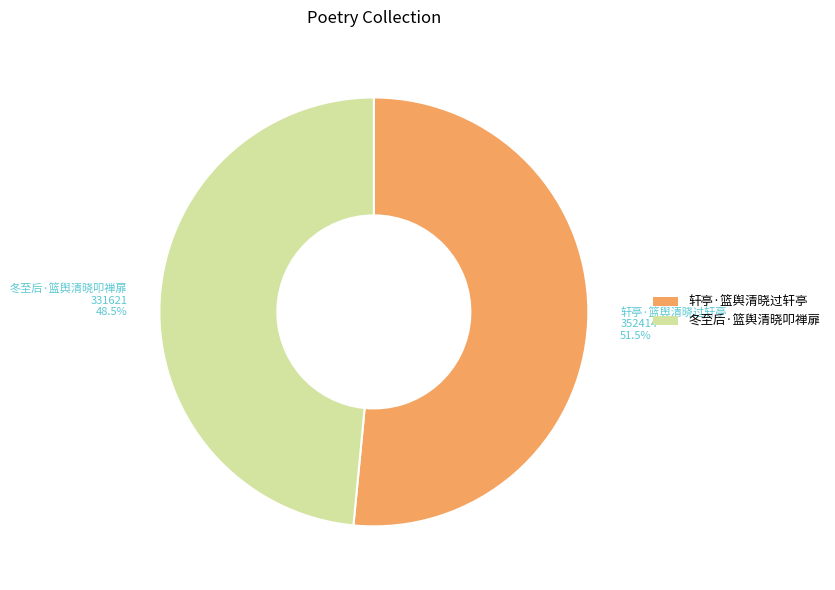

Approximately how many times larger is the value at 冬至后·篮舆清晓叩禅扉 compared to 轩亭·篮舆清晓过轩亭?

0.9